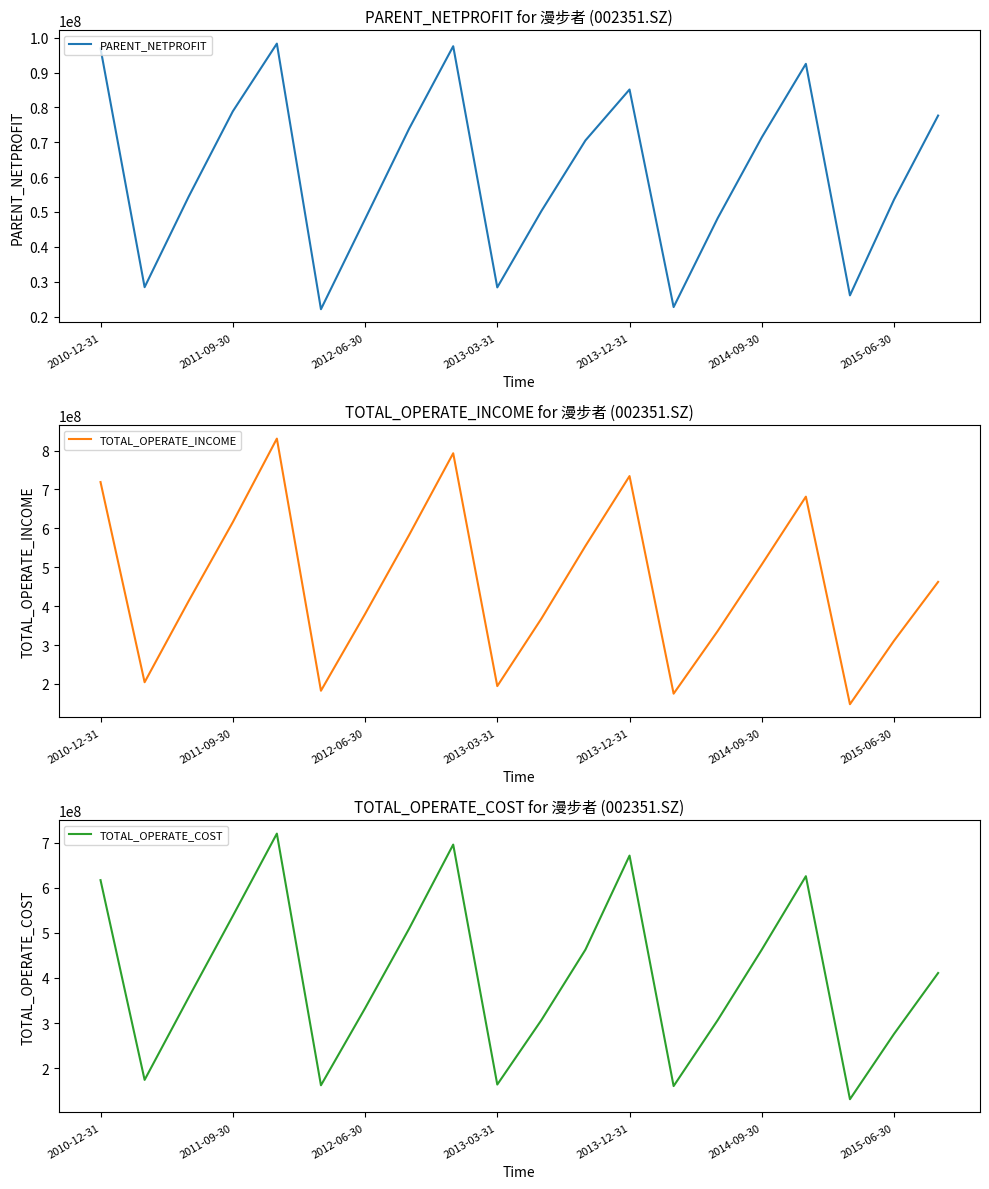

What is the difference between the PARENT_NETPROFIT values at 8 and 7?

23656619.7